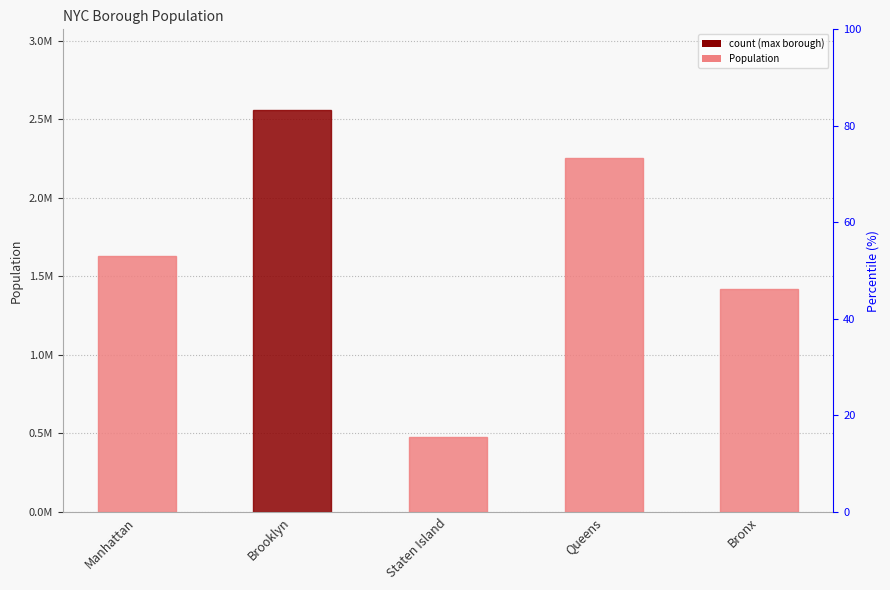

How many values are between 1418207 and 2253858?

3